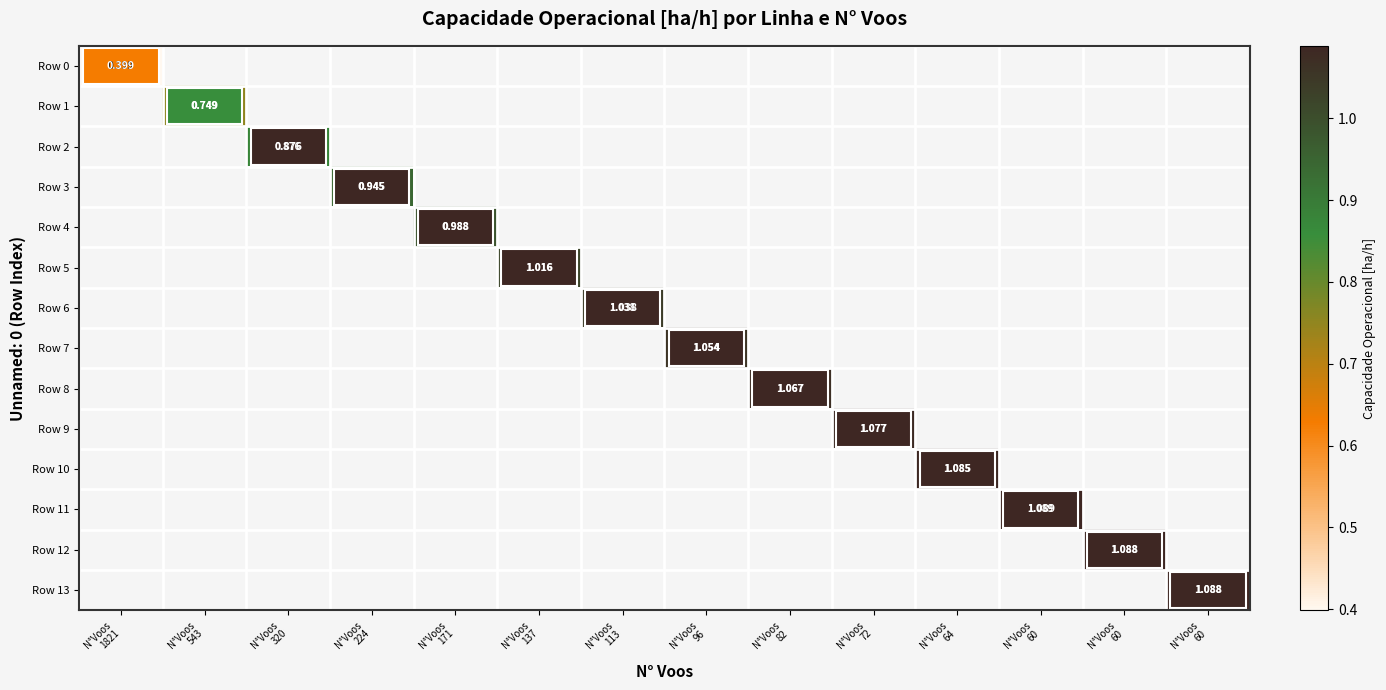

Is the value of Row 11 at N°Voos 224 greater than the value of Row 7 at N°Voos 72?

No